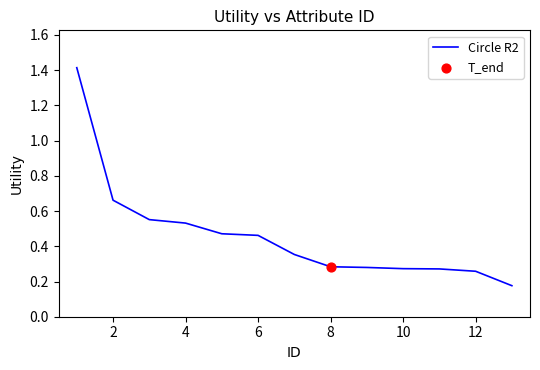

What is the maximum value shown in the chart?

1.4